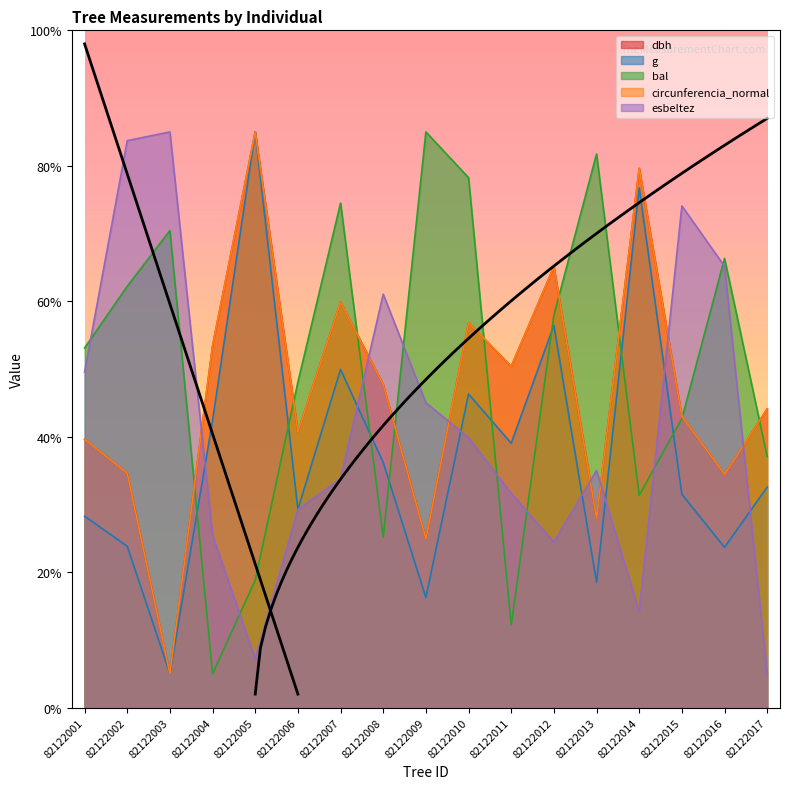

What is the difference between the maximum and minimum values in the circunferencia_normal series?

80.0